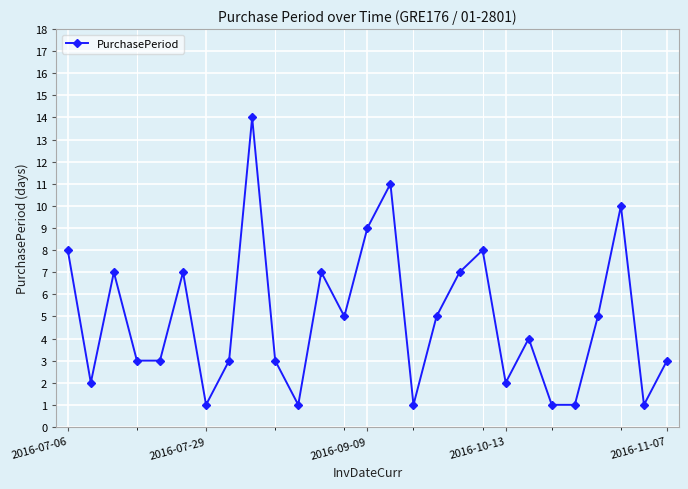

What is the value of the 15th point from the left?

11